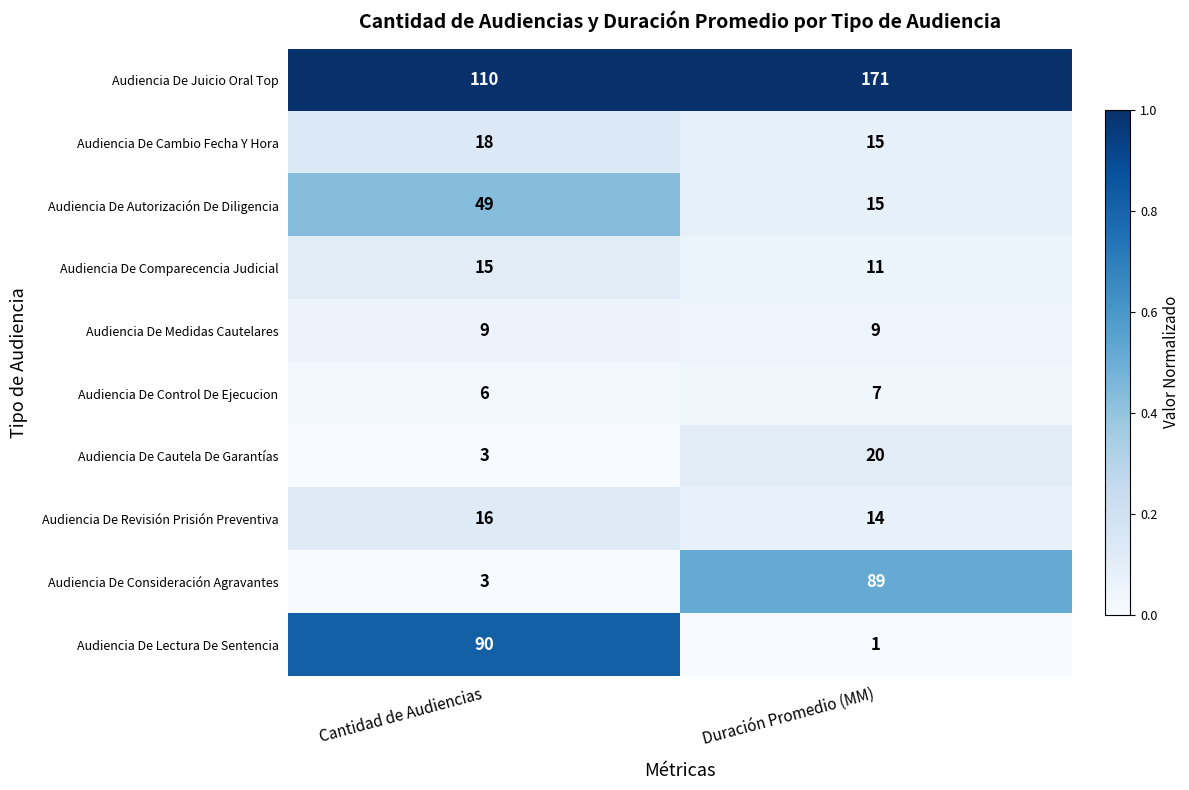

Reading right to left, extract all data points from this chart.

Audiencia De Juicio Oral Top: Duración Promedio (MM)=171	Cantidad de Audiencias=110
Audiencia De Cambio Fecha Y Hora: Duración Promedio (MM)=15	Cantidad de Audiencias=18
Audiencia De Autorización De Diligencia: Duración Promedio (MM)=15	Cantidad de Audiencias=49
Audiencia De Comparecencia Judicial: Duración Promedio (MM)=11	Cantidad de Audiencias=15
Audiencia De Medidas Cautelares: Duración Promedio (MM)=9	Cantidad de Audiencias=9
Audiencia De Control De Ejecucion: Duración Promedio (MM)=7	Cantidad de Audiencias=6
Audiencia De Cautela De Garantías: Duración Promedio (MM)=20	Cantidad de Audiencias=3
Audiencia De Revisión Prisión Preventiva: Duración Promedio (MM)=14	Cantidad de Audiencias=16
Audiencia De Consideración Agravantes: Duración Promedio (MM)=89	Cantidad de Audiencias=3
Audiencia De Lectura De Sentencia: Duración Promedio (MM)=1	Cantidad de Audiencias=90